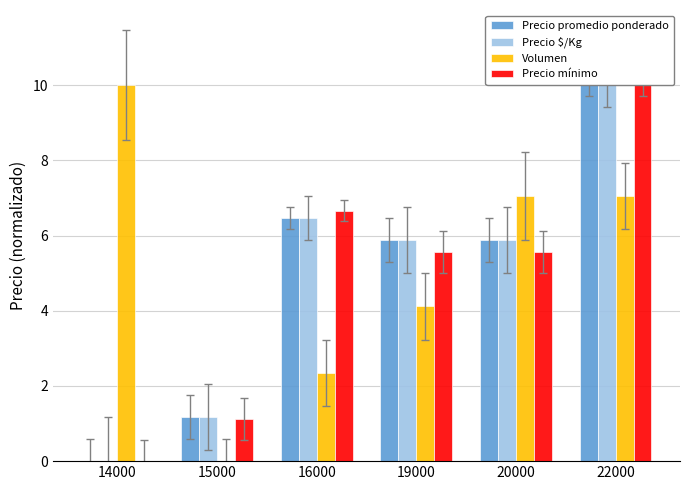

Between 14000 and 16000, which series saw the biggest shift?

Volumen